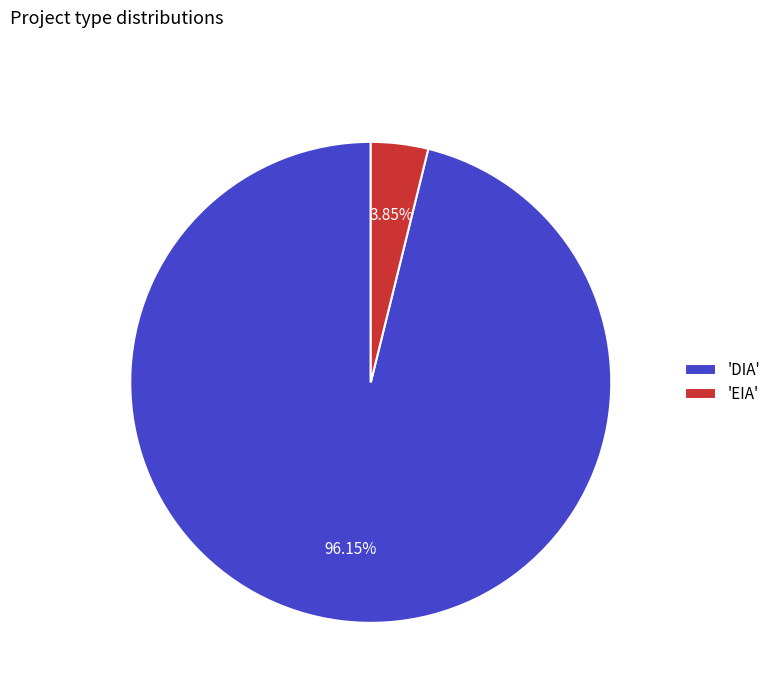

Is the sum of 'EIA' and 'DIA' greater than half?

Yes